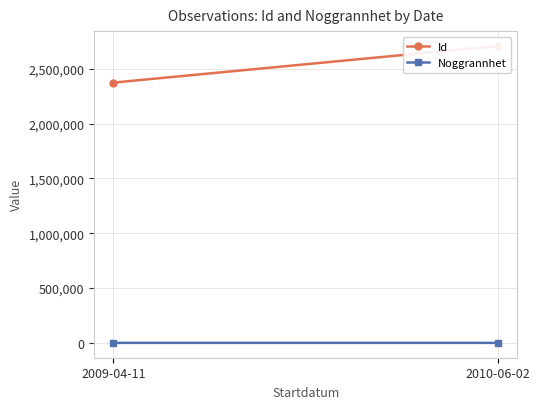

What is the total value across all series at 2010-06-02?

2708969.0